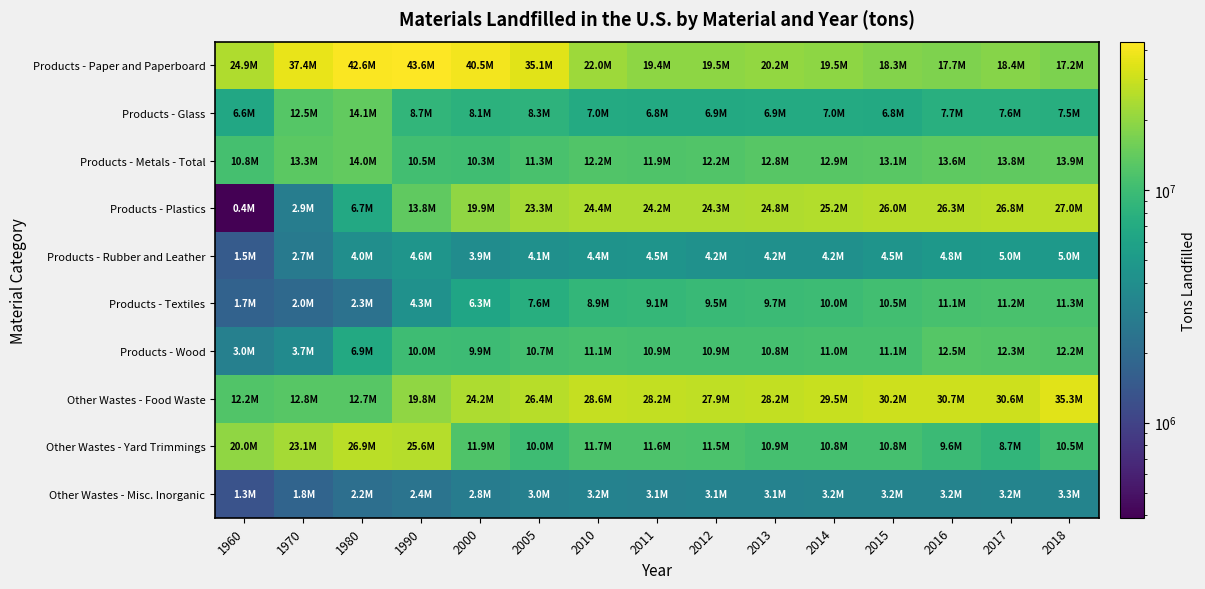

Between 2011 and 2014, which series saw the biggest shift?

Other Wastes - Food Waste